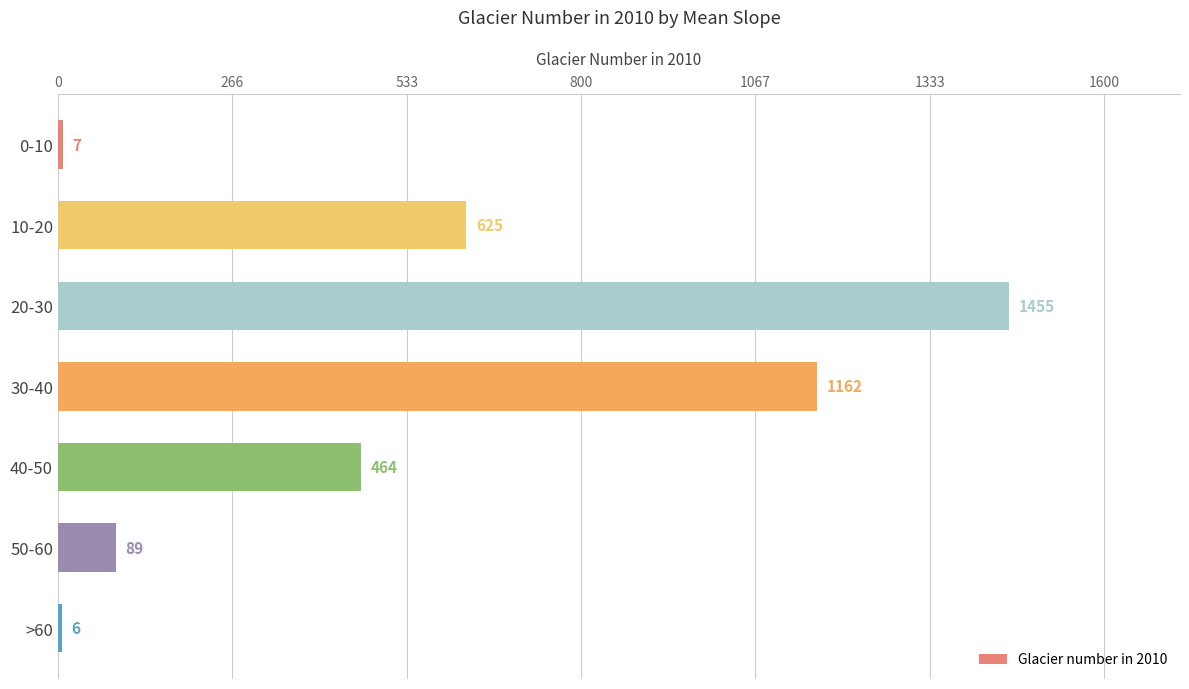

Reading bottom to top, extract all data points from this chart.

6	89	464	1162	1455	625	7